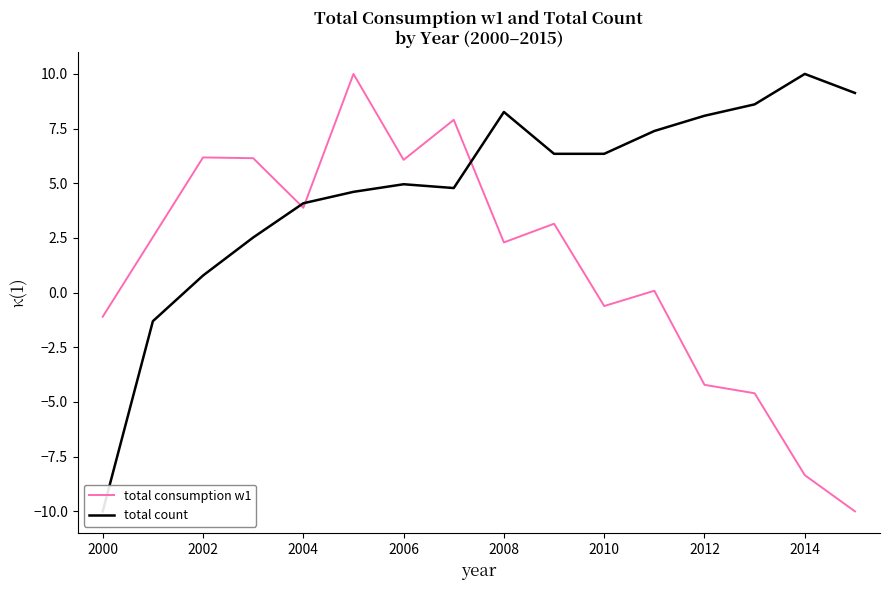

How many negative values does the total consumption w1 series have?

6